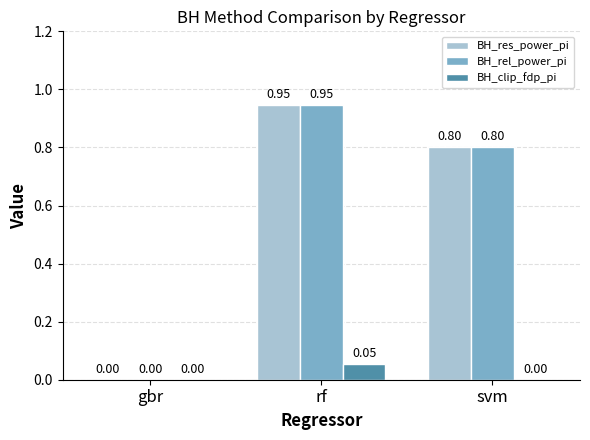

Are the bars horizontal?

No